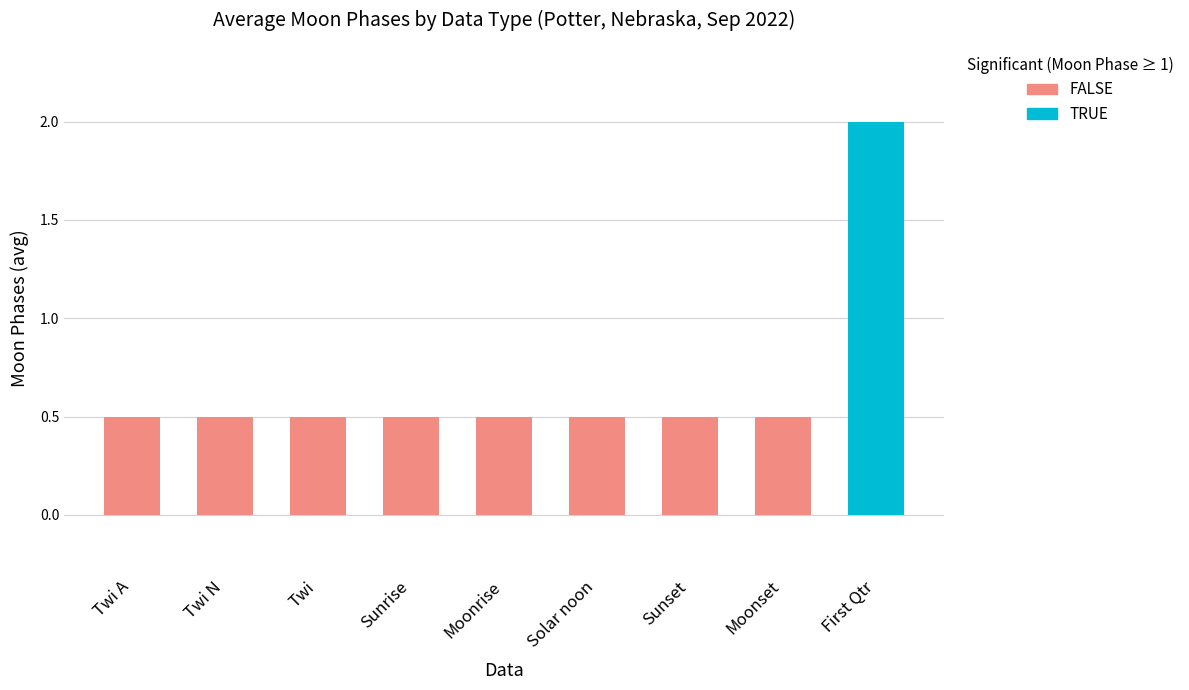

Are the bars horizontal?

No